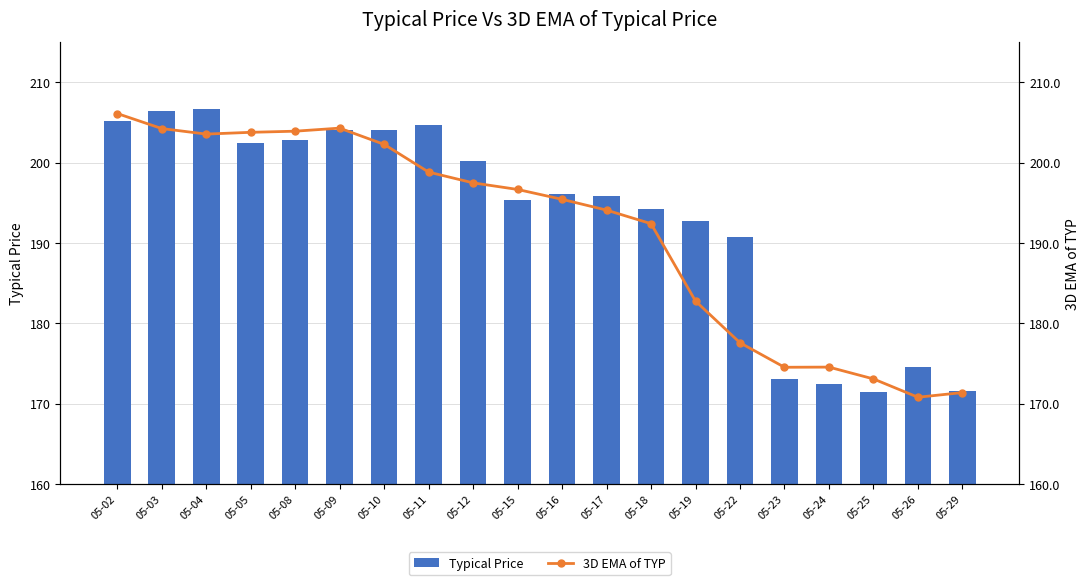

List the labels in order of 3D EMA of TYP value, largest first.

05-02, 05-09, 05-03, 05-08, 05-05, 05-04, 05-10, 05-11, 05-12, 05-15, 05-16, 05-17, 05-18, 05-19, 05-22, 05-24, 05-23, 05-25, 05-29, 05-26